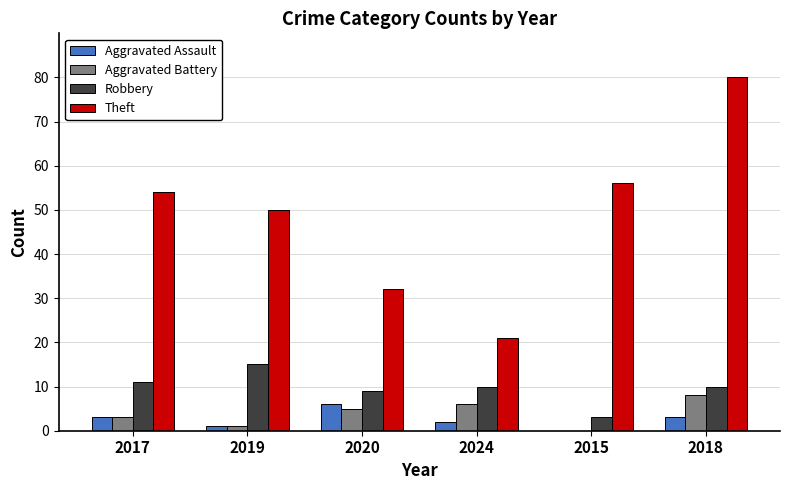

Between 2017 and 2018, which series saw the biggest shift?

Theft